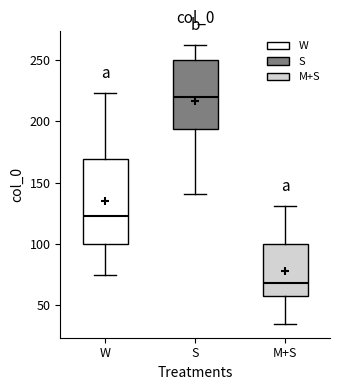

Reading left to right, read every box against the y-axis: the position of its median line, the range the box covers, and the ends of its whiskers. The values are not printed on the chart, so give them approximately, as read against the axis.

W: median 120, box 100 to 170, whiskers 75 to 225
S: median 220, box 195 to 250, whiskers 140 to 260
M+S: median 70, box 55 to 100, whiskers 35 to 130